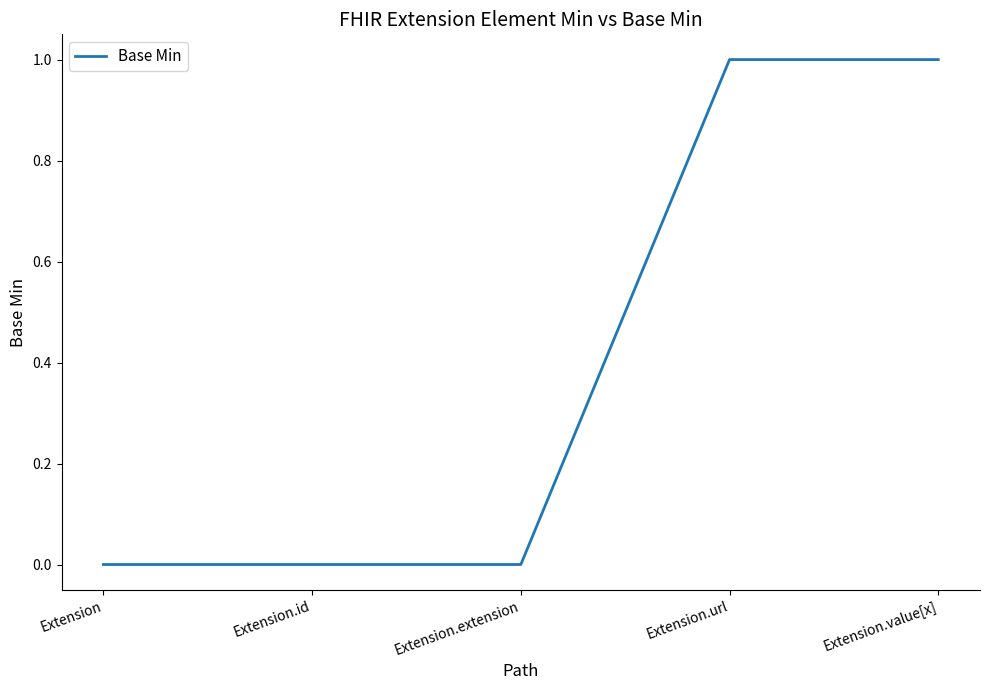

How many lines are shown in the chart?

1